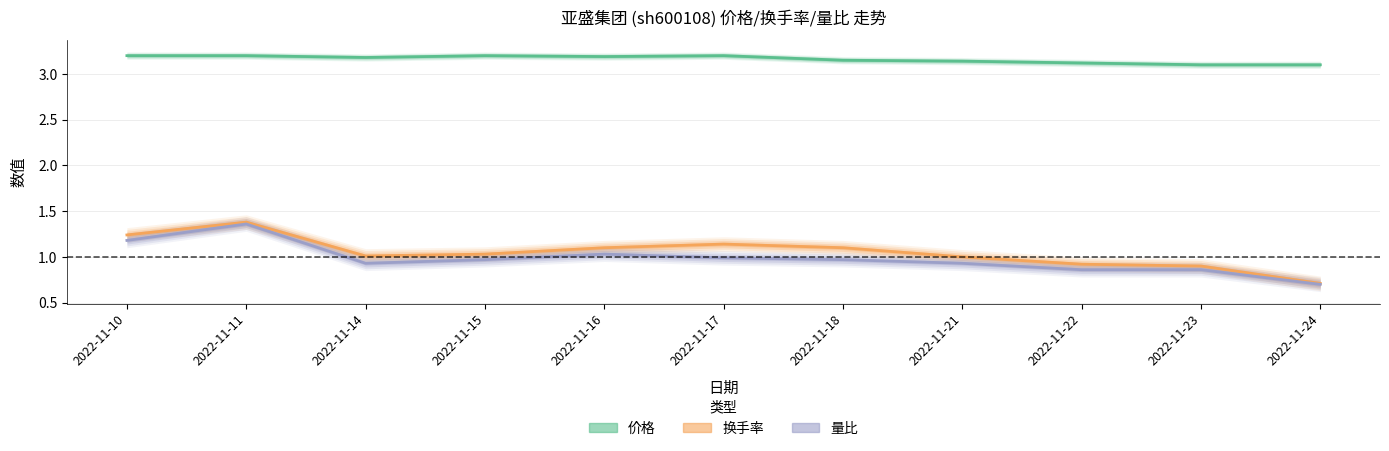

Which series changed the most between 2022-11-14 and 2022-11-15?

量比